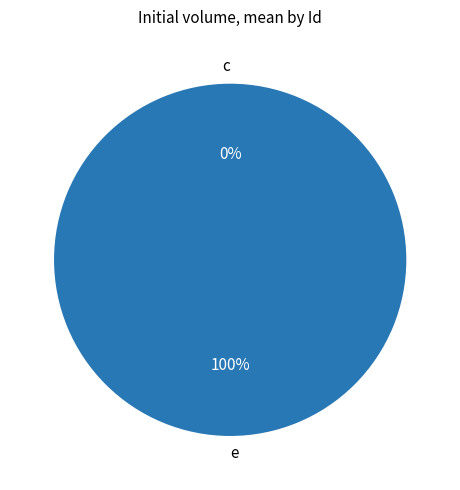

What percentage is NOT represented by c?

100.0%